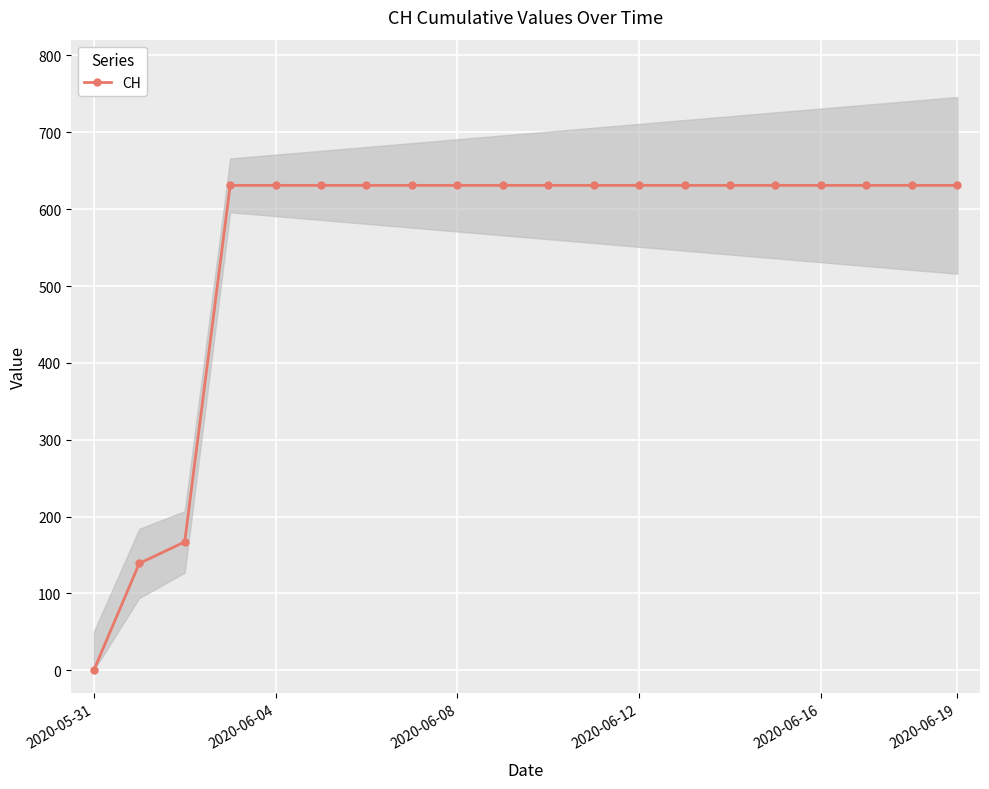

What is the maximum value for CH?

631